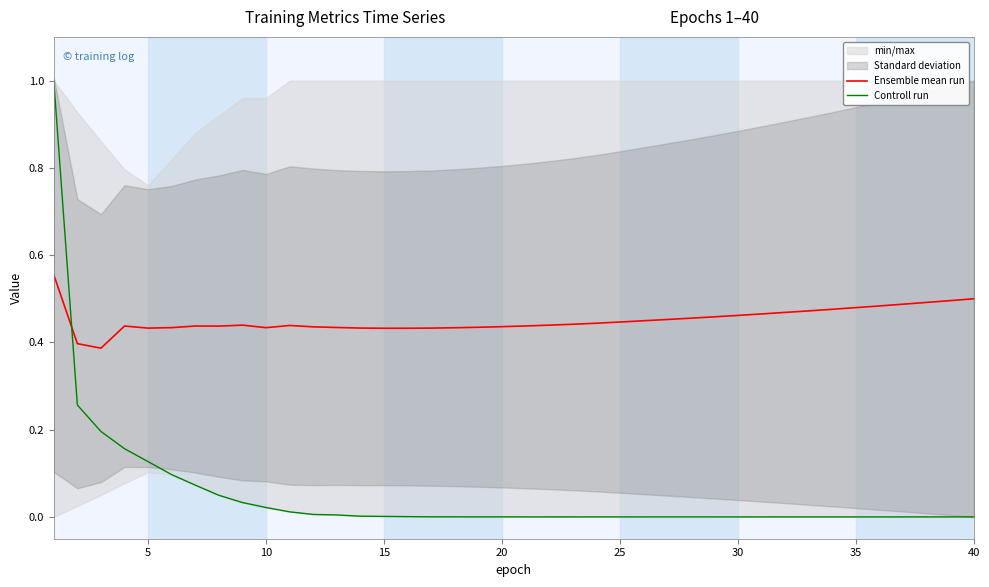

List the series in order of their overall mean, lowest first.

Controll run, Ensemble mean run